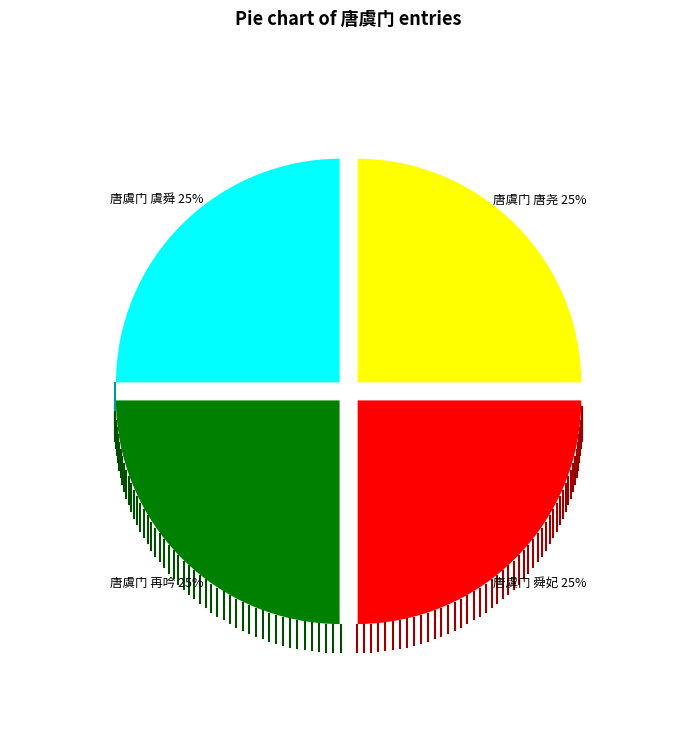

Is it true that 唐虞门 虞舜 is 35% of the pie?

False